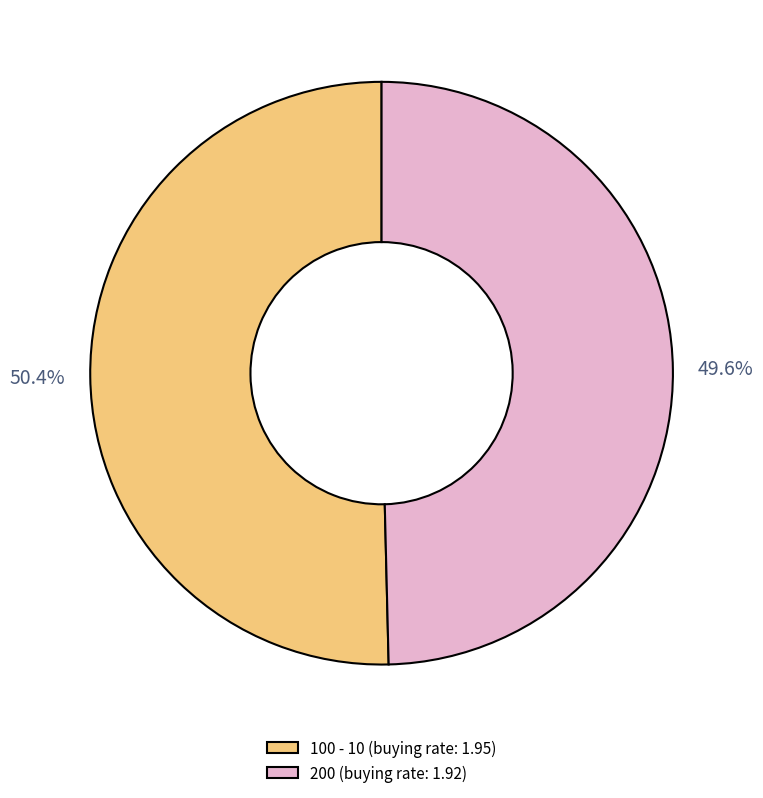

Does 200 account for over 50% of the chart?

No